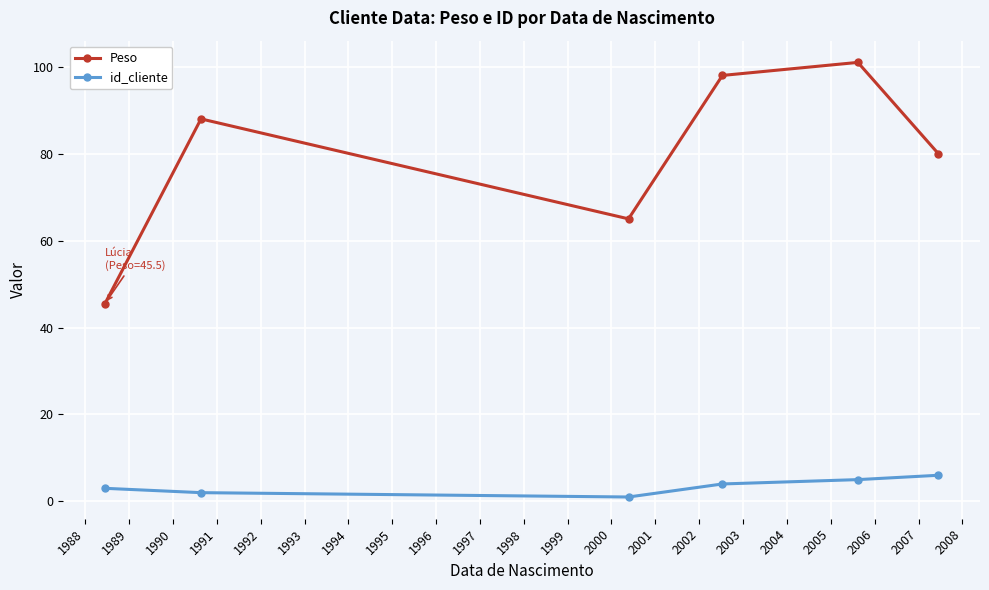

True or false: id_cliente and Peso intersect in this chart.

False